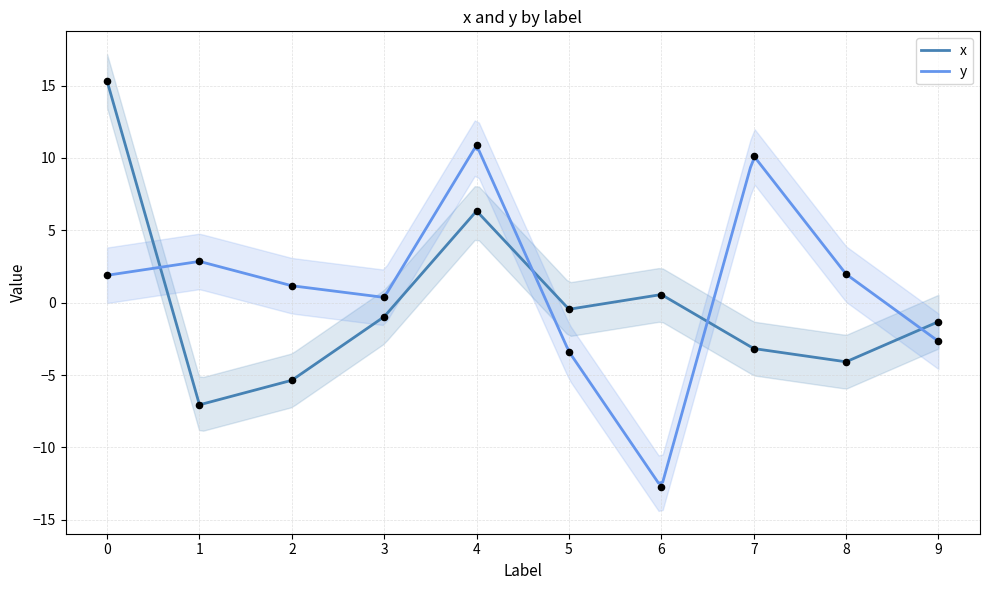

At how many categories does at least one series exceed -9?

10